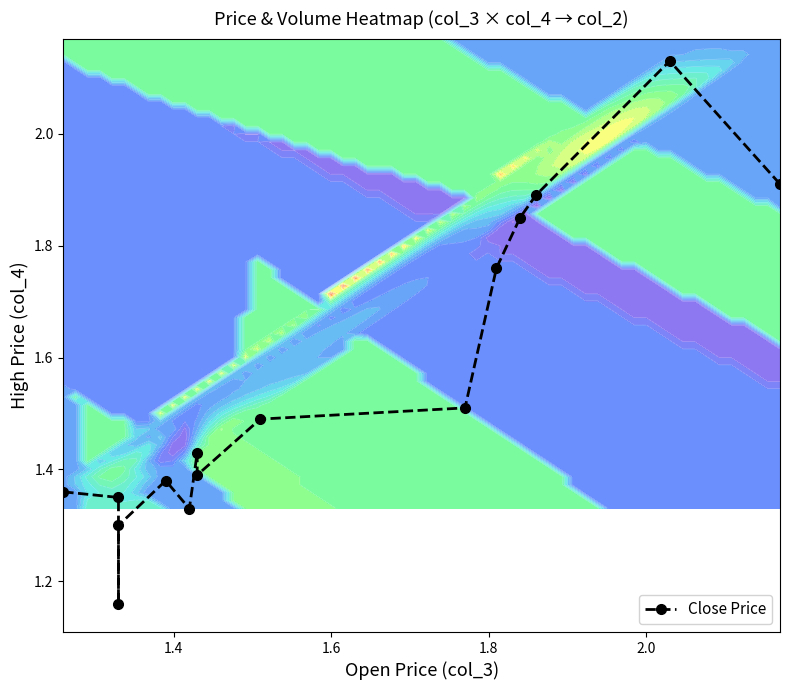

What is the difference between the maximum and minimum values?

1.0